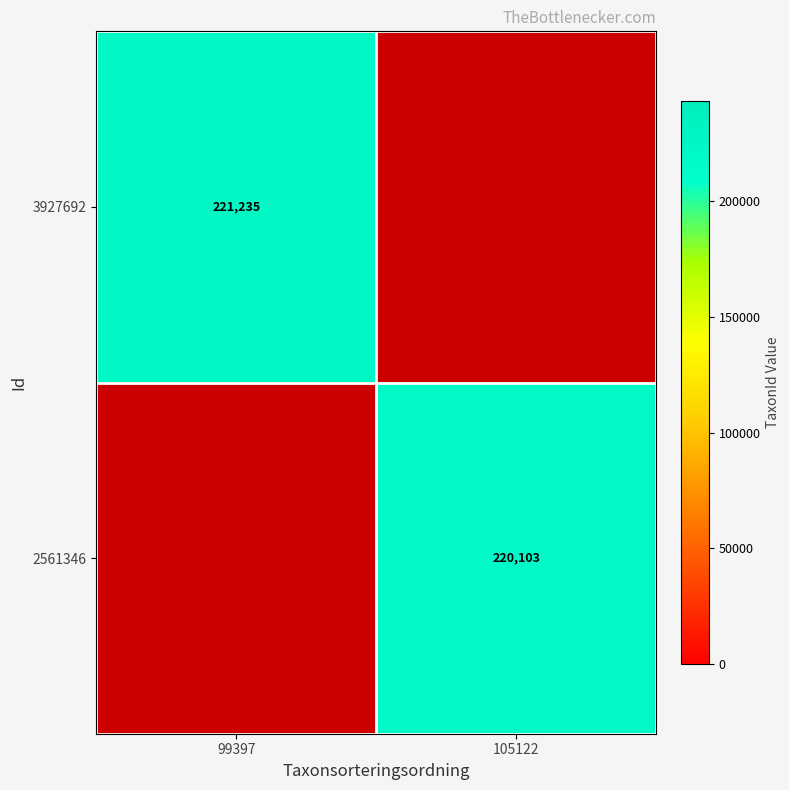

The value of 3927692 at 99397 is 221235. True or false?

True